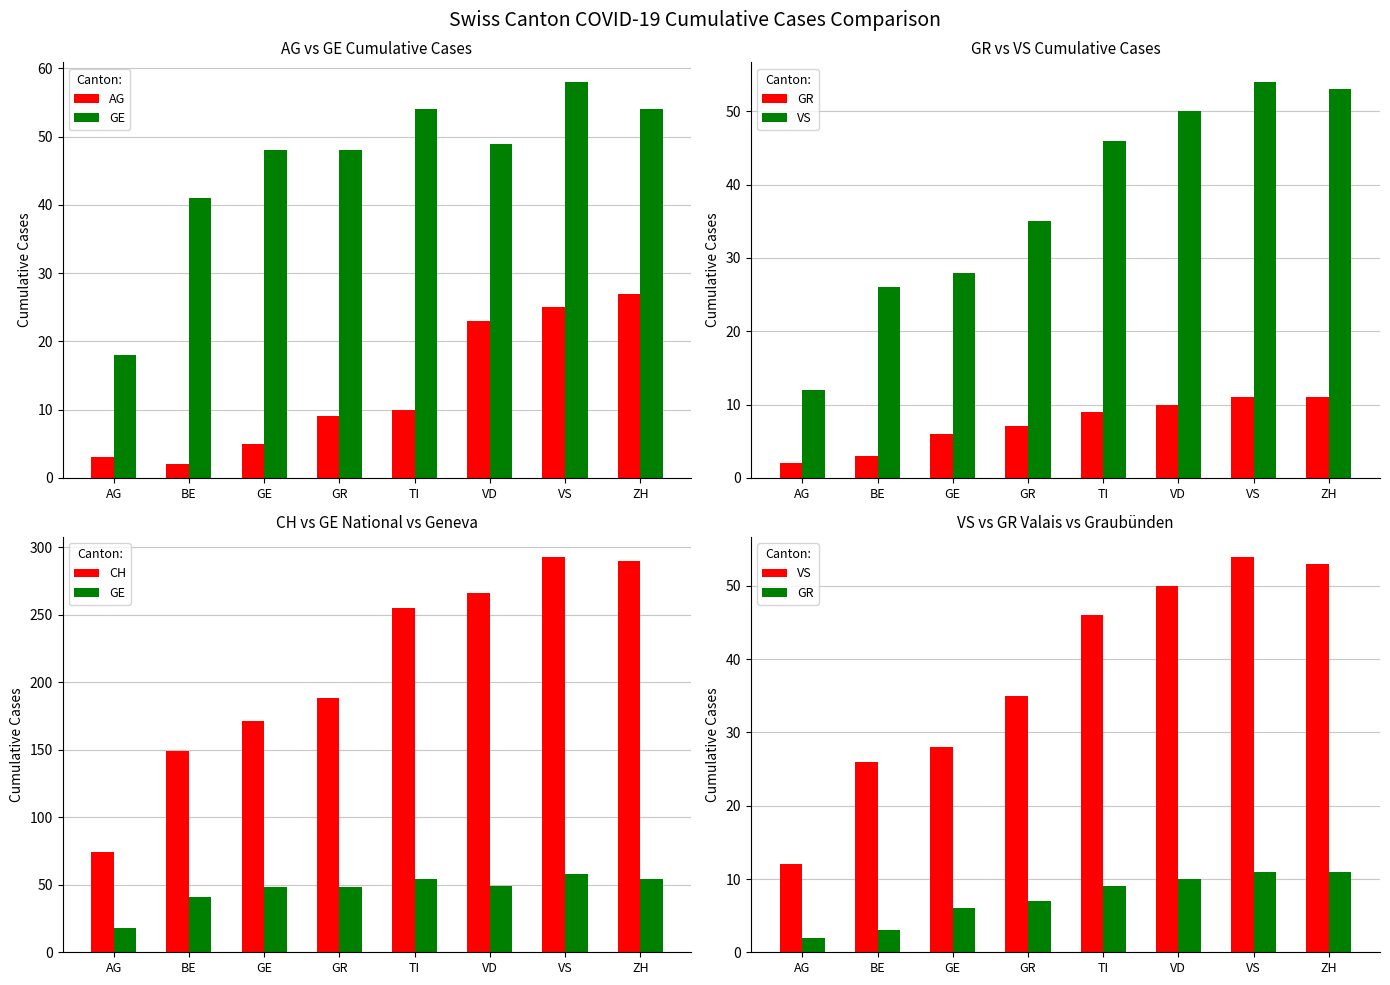

How many series are shown in this chart?

5